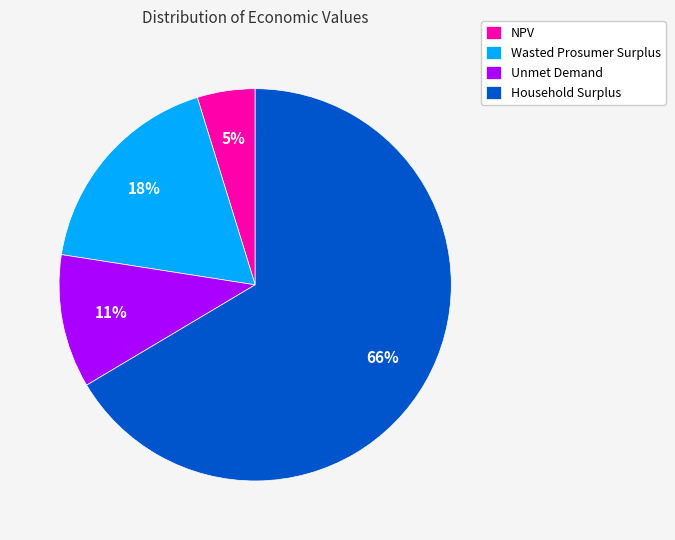

True or false: Unmet Demand accounts for 21% of the total.

False